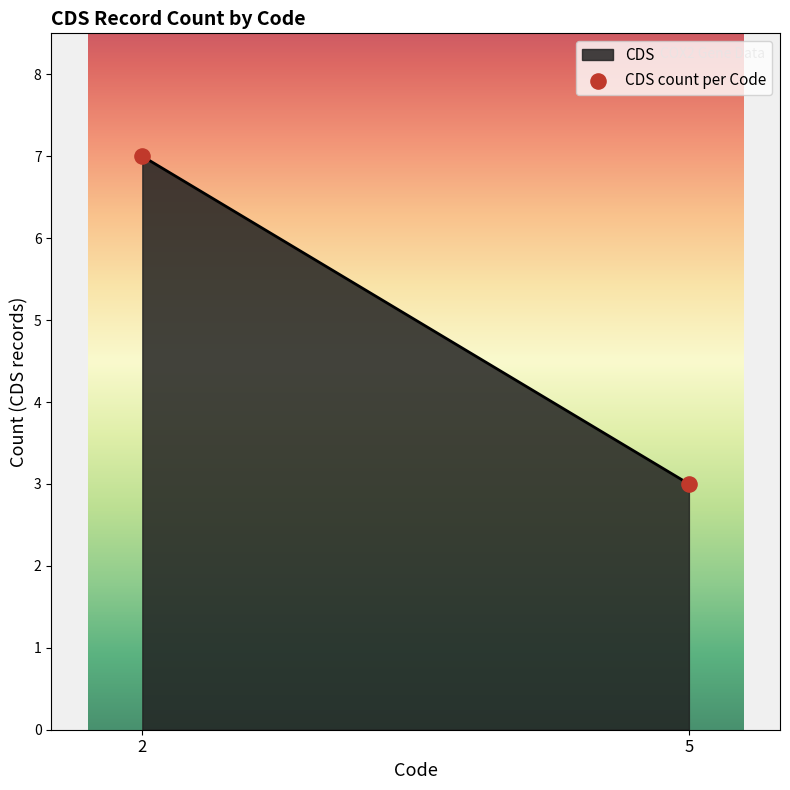

What is the greatest value displayed?

7.0